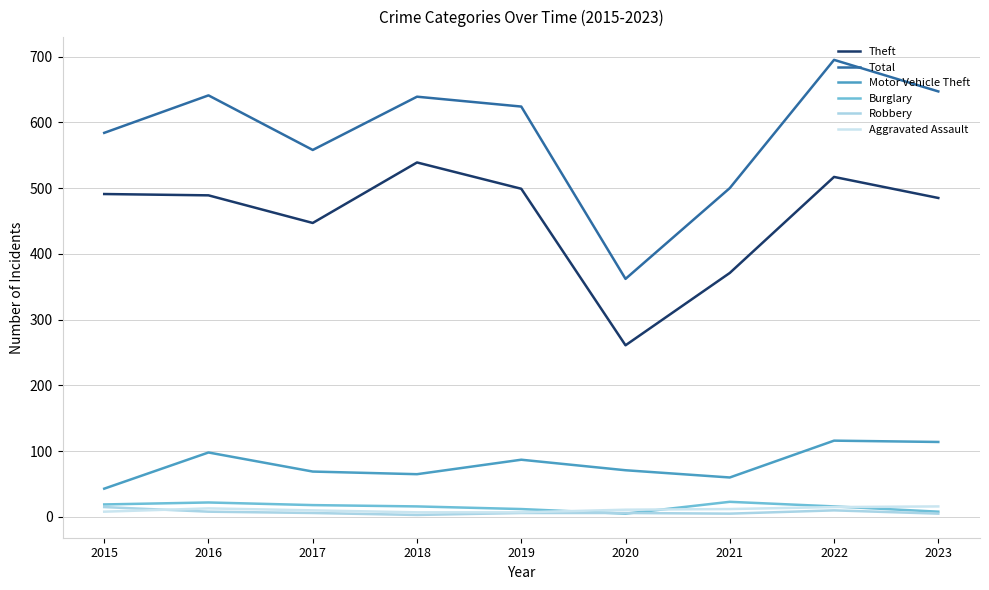

At how many categories does at least one series exceed 48?

9